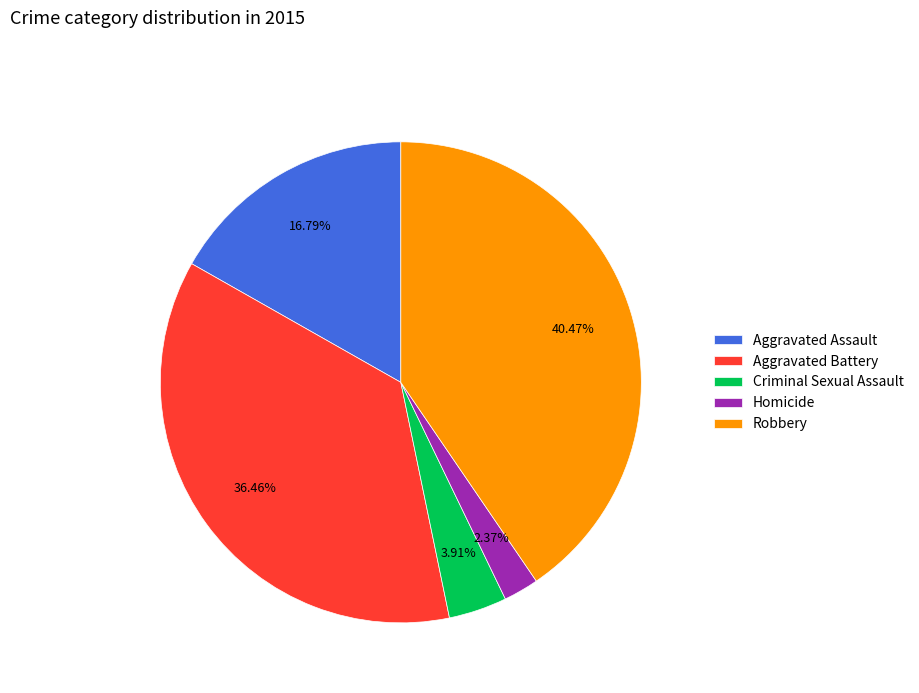

Between Homicide and Aggravated Assault, which is larger?

Aggravated Assault